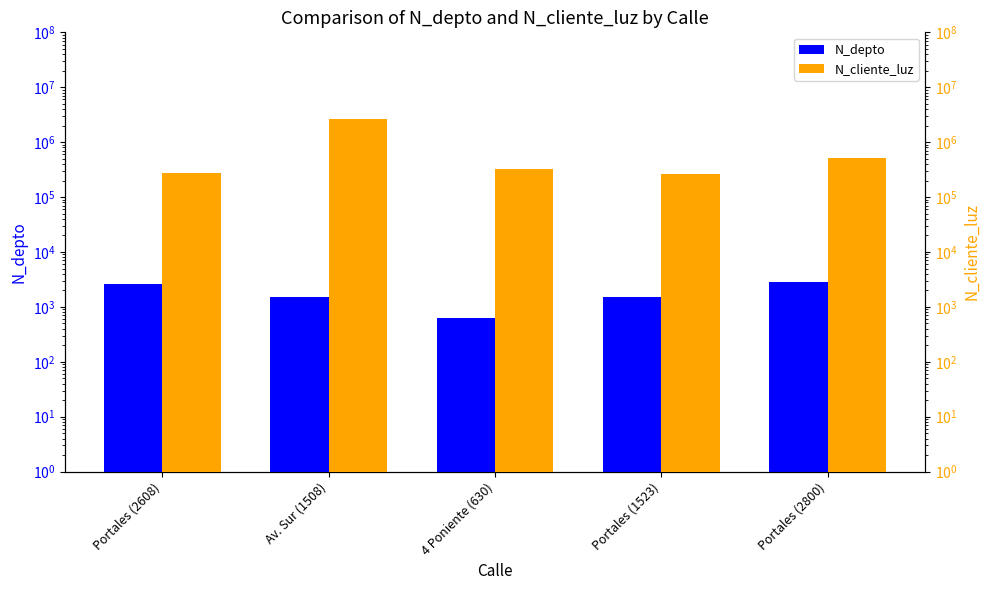

What is the difference between the maximum and minimum values in the N_cliente_luz series?

2327651